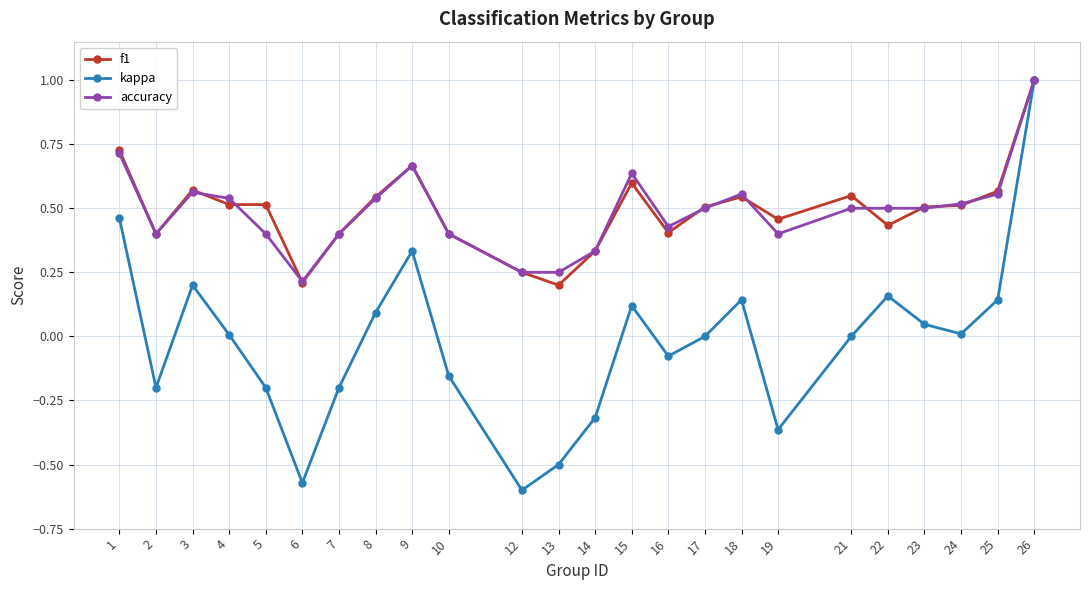

Which series has the widest spread of values?

kappa